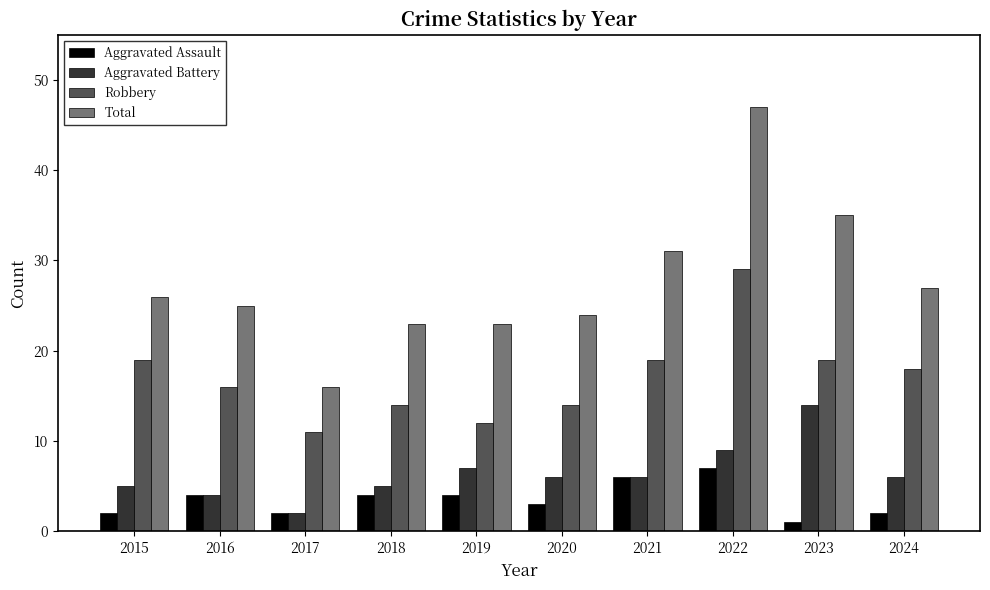

How many values in the Aggravated Assault series are below 4?

5